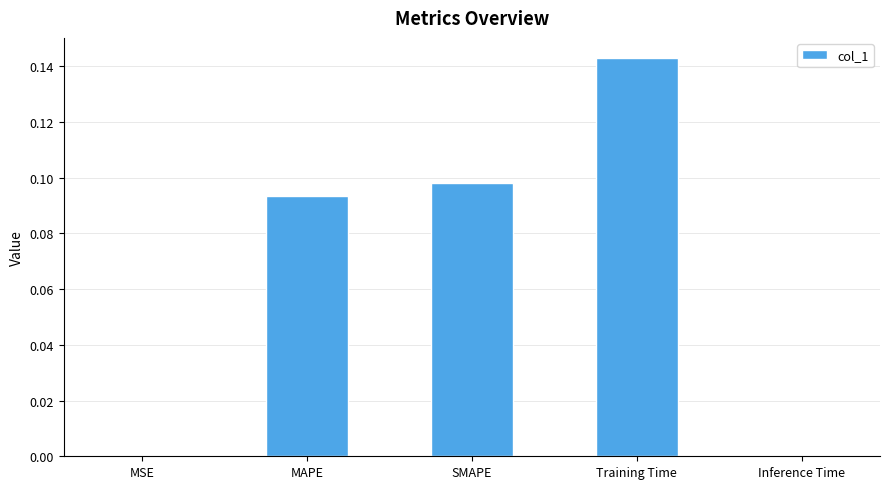

What is the sum of all values?

0.3